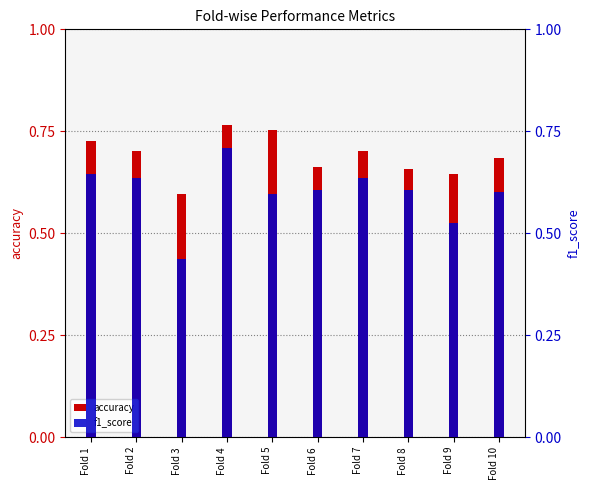

Reading right to left, list all the values displayed in this chart.

accuracy: Fold 10=0.7	Fold 9=0.6	Fold 8=0.7	Fold 7=0.7	Fold 6=0.7	Fold 5=0.8	Fold 4=0.8	Fold 3=0.6	Fold 2=0.7	Fold 1=0.7
f1_score: Fold 10=0.6	Fold 9=0.5	Fold 8=0.6	Fold 7=0.6	Fold 6=0.6	Fold 5=0.6	Fold 4=0.7	Fold 3=0.4	Fold 2=0.6	Fold 1=0.6